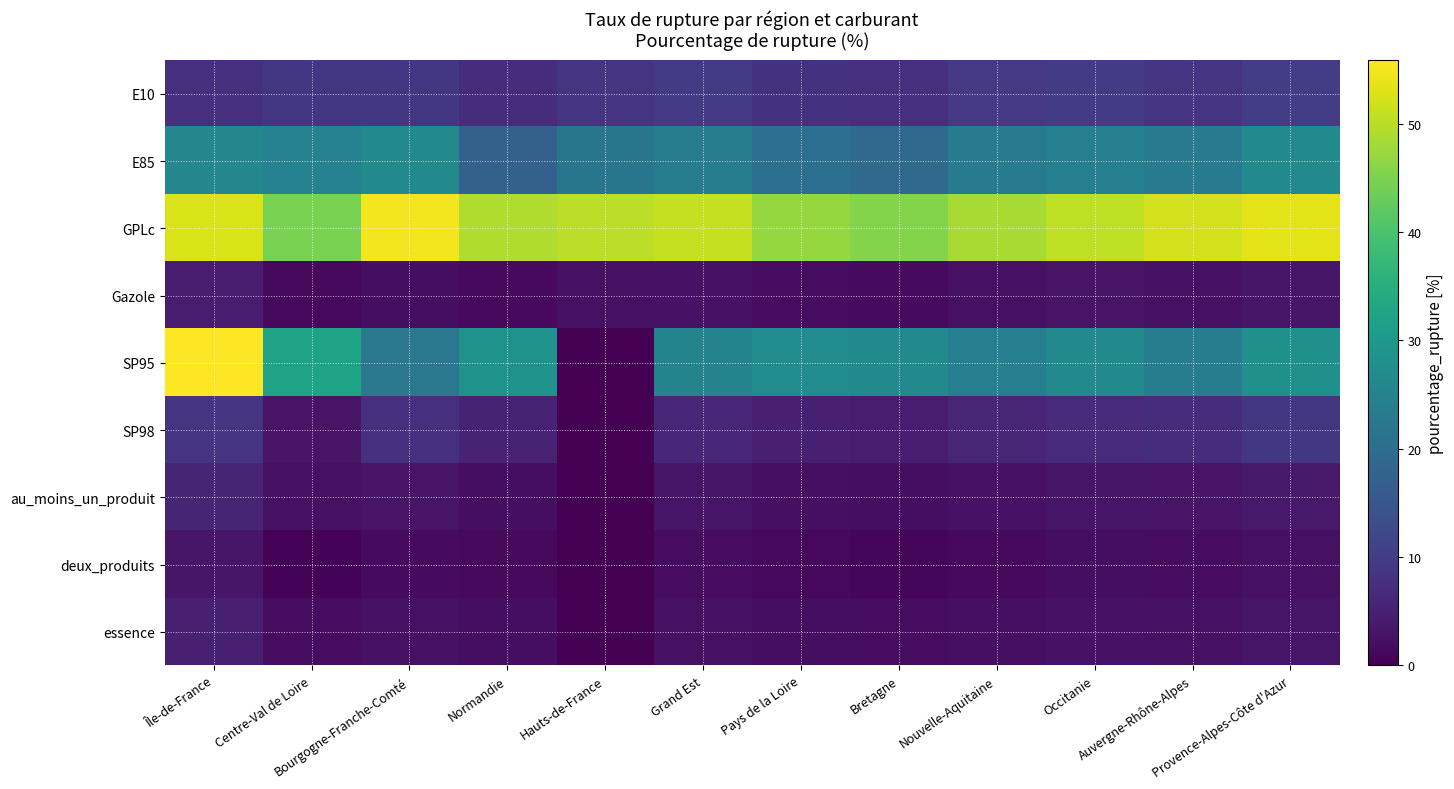

Reading left to right, extract all data points from this chart.

E10: Île-de-France=7.5	Centre-Val de Loire=9.0	Bourgogne-Franche-Comté=9.0	Normandie=7.3	Hauts-de-France=8.4	Grand Est=9.5	Pays de la Loire=8.1	Bretagne=7.8	Nouvelle-Aquitaine=9.2	Occitanie=9.8	Auvergne-Rhône-Alpes=8.7	Provence-Alpes-Côte d'Azur=10.1
E85: Île-de-France=25.9	Centre-Val de Loire=24.7	Bourgogne-Franche-Comté=26.7	Normandie=17.0	Hauts-de-France=21.8	Grand Est=23.5	Pays de la Loire=20.5	Bretagne=19.2	Nouvelle-Aquitaine=22.8	Occitanie=24.1	Auvergne-Rhône-Alpes=23.3	Provence-Alpes-Côte d'Azur=26.5
GPLc: Île-de-France=52.6	Centre-Val de Loire=44.6	Bourgogne-Franche-Comté=54.9	Normandie=49.2	Hauts-de-France=50.2	Grand Est=51.0	Pays de la Loire=47.0	Bretagne=45.5	Nouvelle-Aquitaine=48.5	Occitanie=50.5	Auvergne-Rhône-Alpes=52.0	Provence-Alpes-Côte d'Azur=53.5
Gazole: Île-de-France=4.4	Centre-Val de Loire=1.1	Bourgogne-Franche-Comté=2.1	Normandie=1.4	Hauts-de-France=2.5	Grand Est=2.8	Pays de la Loire=1.9	Bretagne=1.7	Nouvelle-Aquitaine=2.4	Occitanie=2.9	Auvergne-Rhône-Alpes=2.6	Provence-Alpes-Côte d'Azur=3.3
SP95: Île-de-France=55.9	Centre-Val de Loire=32.4	Bourgogne-Franche-Comté=22.2	Normandie=28.4	Hauts-de-France=0.0	Grand Est=25.0	Pays de la Loire=27.0	Bretagne=26.5	Nouvelle-Aquitaine=24.0	Occitanie=26.8	Auvergne-Rhône-Alpes=23.5	Provence-Alpes-Côte d'Azur=28.0
SP98: Île-de-France=8.6	Centre-Val de Loire=2.9	Bourgogne-Franche-Comté=7.5	Normandie=5.4	Hauts-de-France=0.0	Grand Est=6.5	Pays de la Loire=4.8	Bretagne=4.2	Nouvelle-Aquitaine=5.9	Occitanie=6.8	Auvergne-Rhône-Alpes=7.2	Provence-Alpes-Côte d'Azur=9.0
au_moins_un_produit: Île-de-France=5.9	Centre-Val de Loire=2.5	Bourgogne-Franche-Comté=2.9	Normandie=2.1	Hauts-de-France=0.0	Grand Est=3.1	Pays de la Loire=2.3	Bretagne=2.1	Nouvelle-Aquitaine=2.7	Occitanie=3.2	Auvergne-Rhône-Alpes=3.0	Provence-Alpes-Côte d'Azur=3.8
deux_produits: Île-de-France=3.5	Centre-Val de Loire=0.5	Bourgogne-Franche-Comté=1.7	Normandie=1.4	Hauts-de-France=0.0	Grand Est=1.9	Pays de la Loire=1.2	Bretagne=1.0	Nouvelle-Aquitaine=1.5	Occitanie=2.0	Auvergne-Rhône-Alpes=1.8	Provence-Alpes-Côte d'Azur=2.4
essence: Île-de-France=5.0	Centre-Val de Loire=1.8	Bourgogne-Franche-Comté=2.4	Normandie=2.1	Hauts-de-France=0.0	Grand Est=2.6	Pays de la Loire=2.0	Bretagne=1.8	Nouvelle-Aquitaine=2.2	Occitanie=2.7	Auvergne-Rhône-Alpes=2.5	Provence-Alpes-Côte d'Azur=3.2